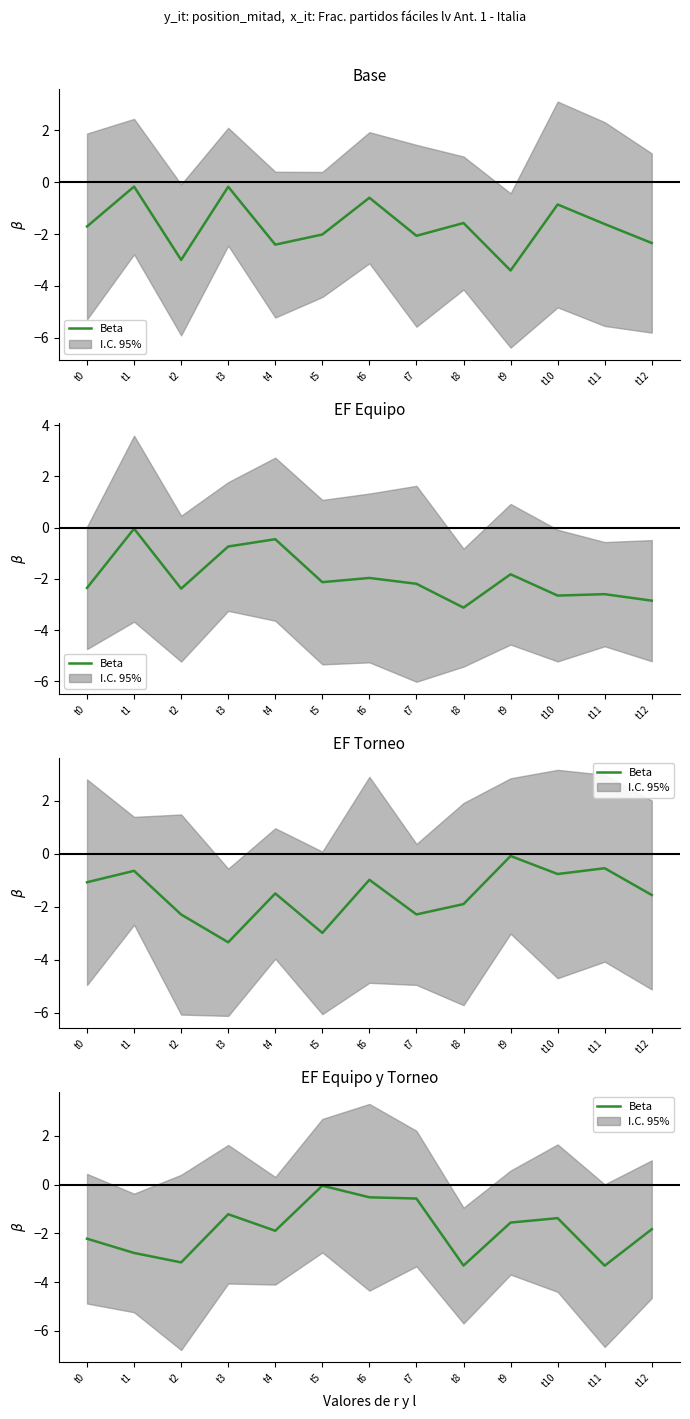

What is the minimum value shown in the chart?

-3.3